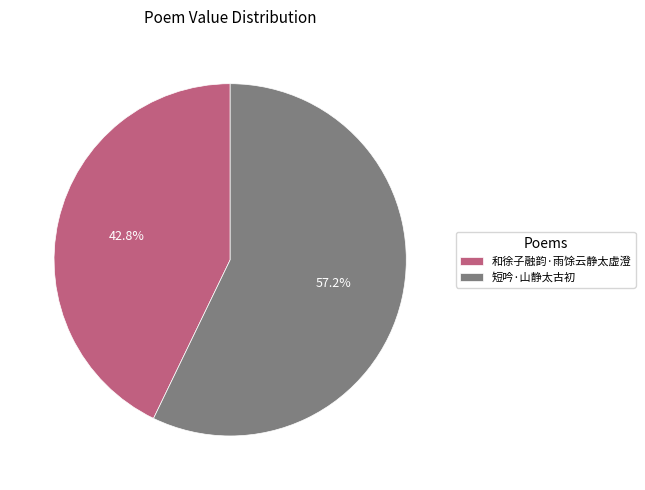

Combined, do 短吟·山静太古初 and 和徐子融韵·雨馀云静太虚澄 account for over 50%?

Yes